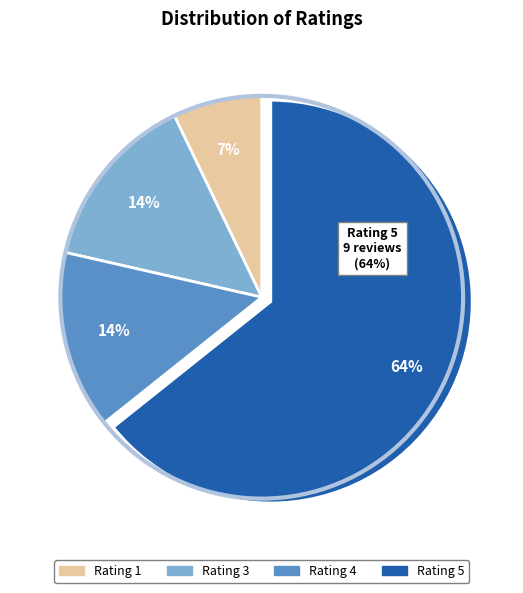

Which category has the biggest portion of the pie?

5